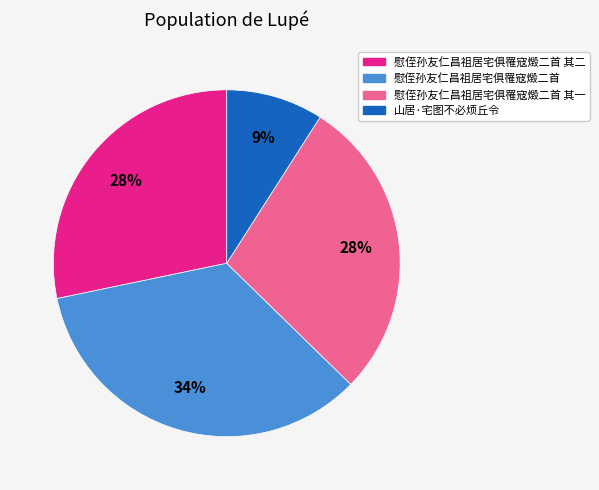

To the nearest percent, what is the average slice percentage?

25%